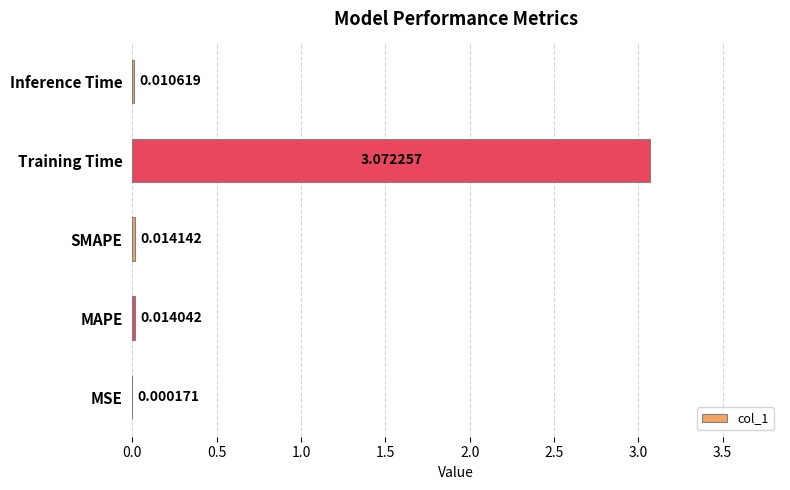

What is the change in value from Training Time to Inference Time?

-3.1